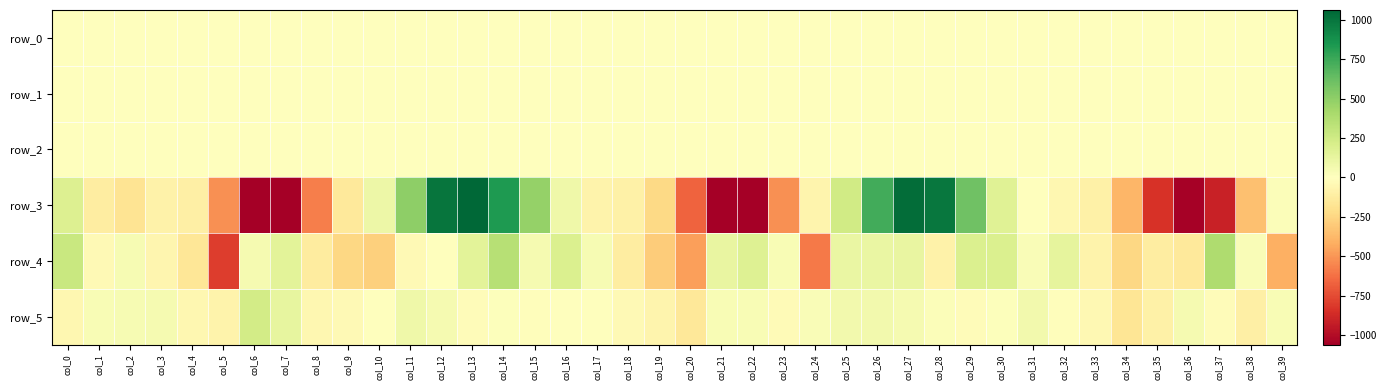

Count the number of categories in the chart.

40